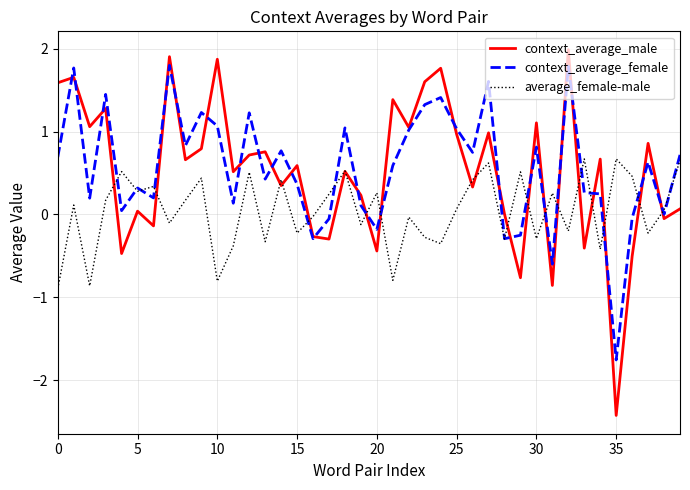

What is the highest value of the context_average_male series?

2.0